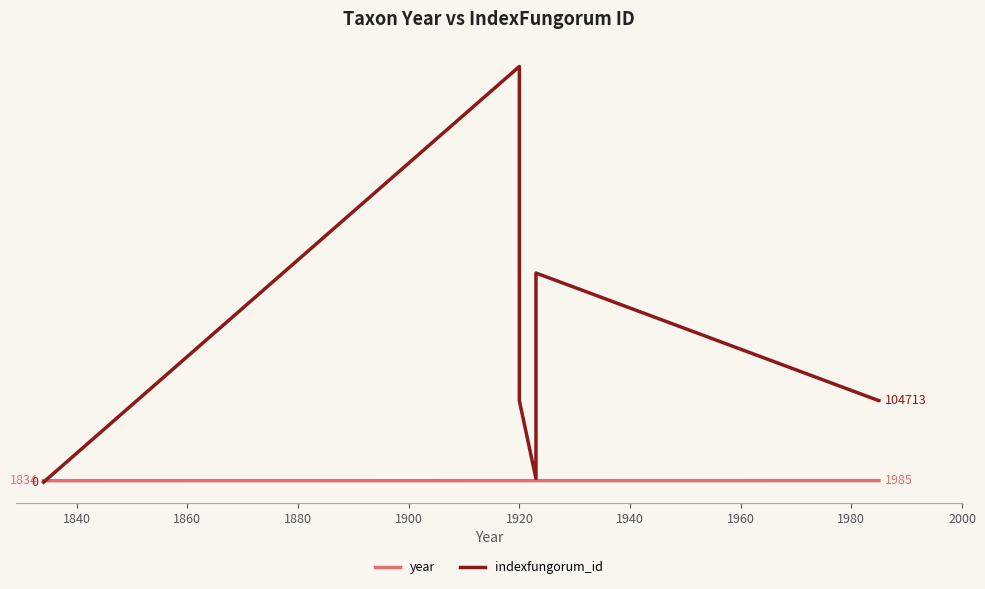

What is the difference between the maximum and minimum values in the indexfungorum_id series?

534477